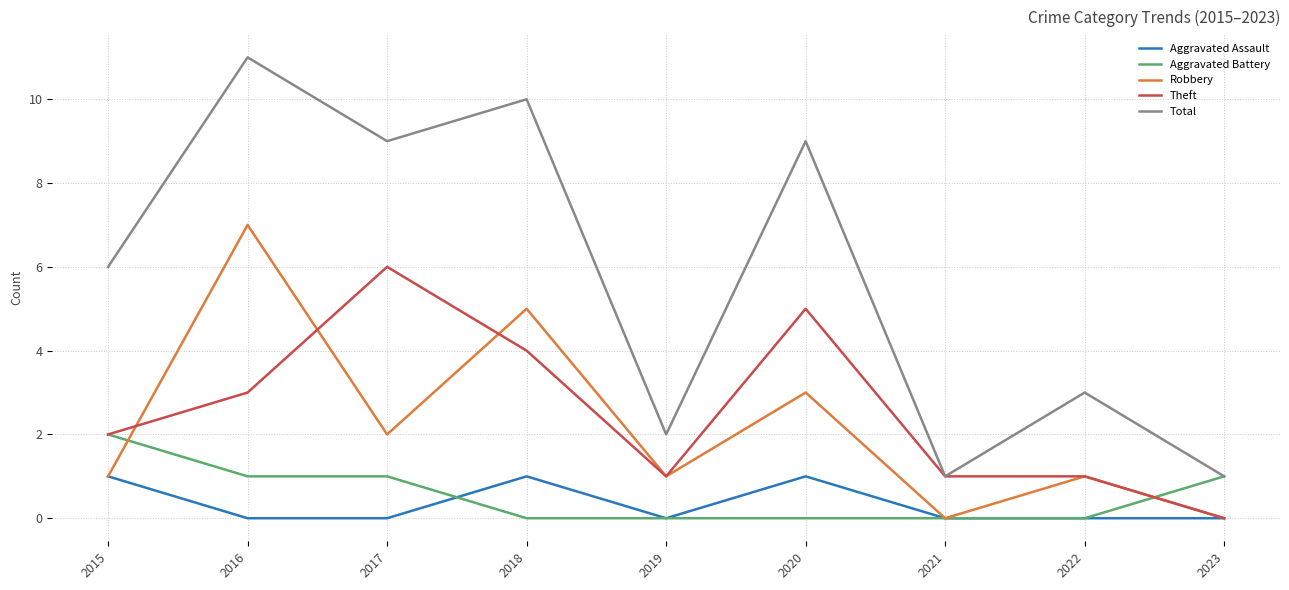

True or false: Total and Robbery intersect in this chart.

False